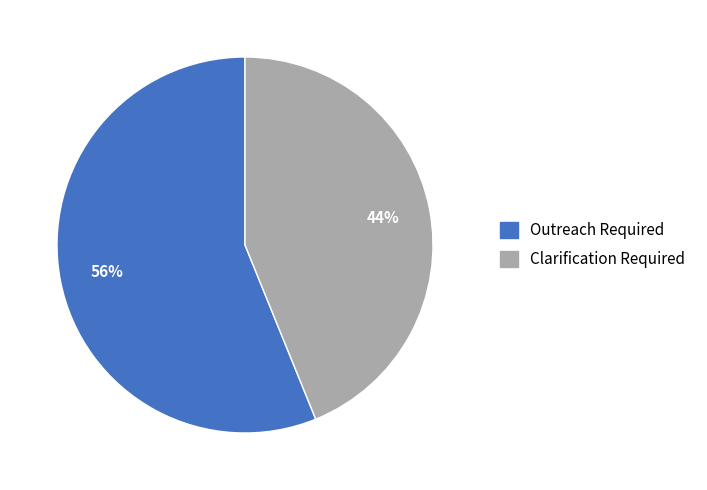

Does Outreach Required account for over 50% of the chart?

Yes